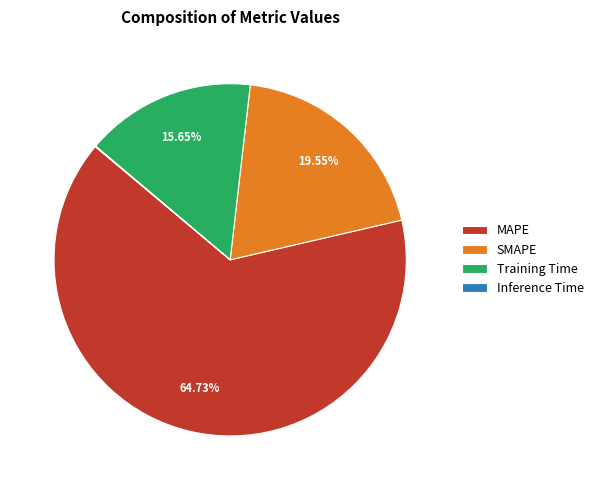

What is the largest slice in the pie chart?

MAPE